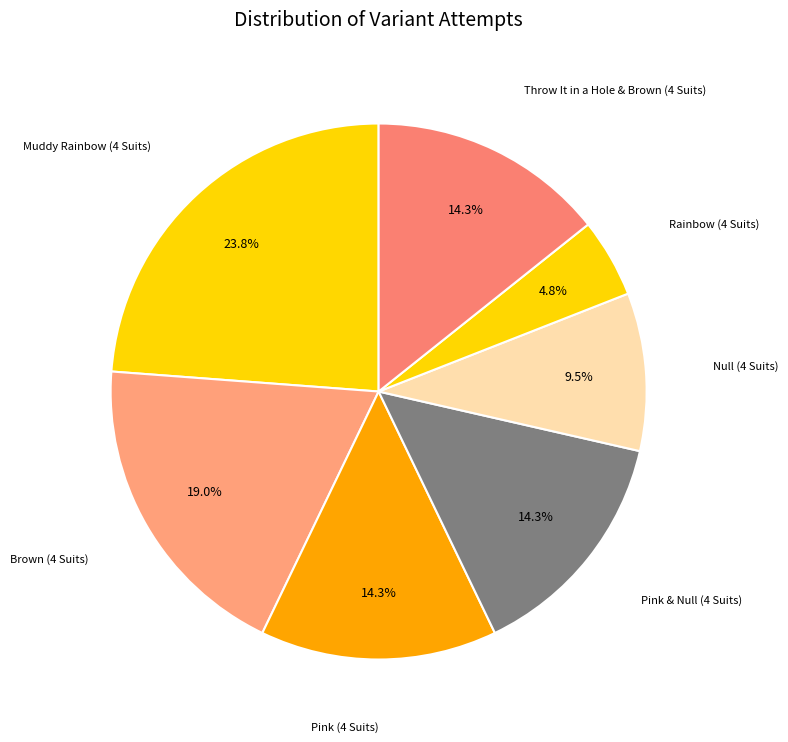

To the nearest percent, what portion does Muddy Rainbow (4 Suits) represent?

24%